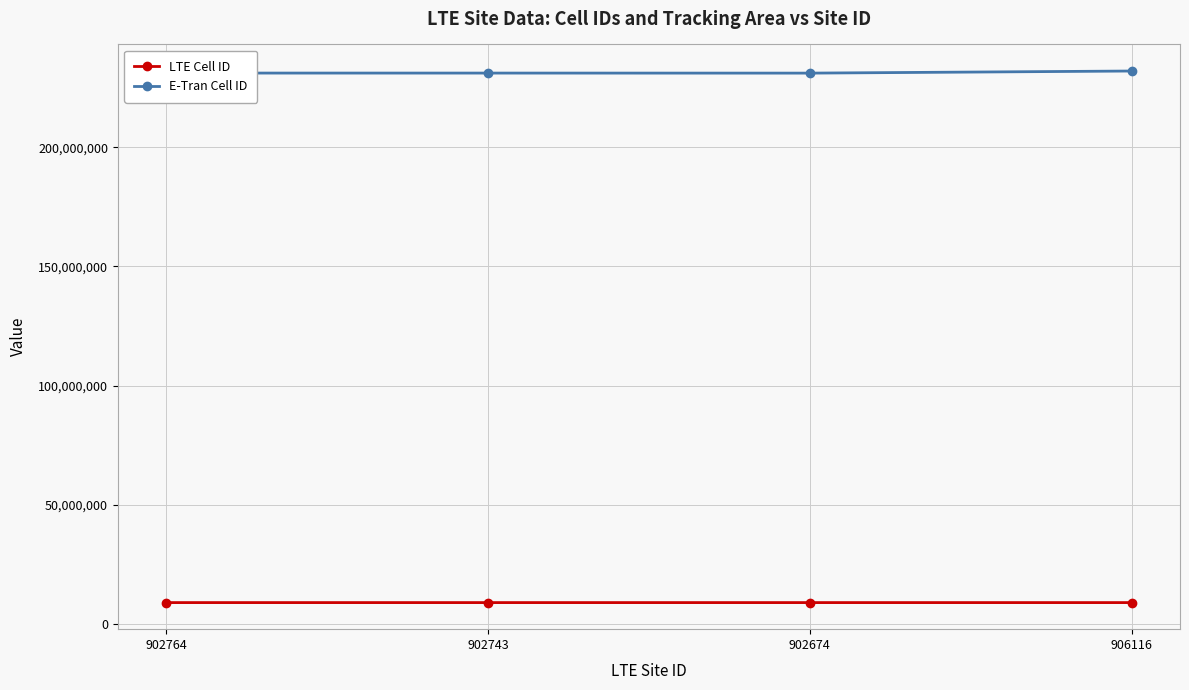

What are all the series names shown in the legend?

LTE Cell ID, E-Tran Cell ID